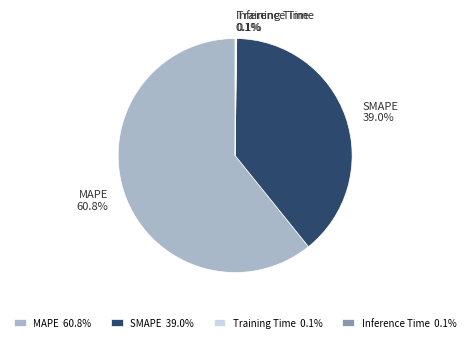

What is the ratio of the value at MAPE to the value at SMAPE?

1.6